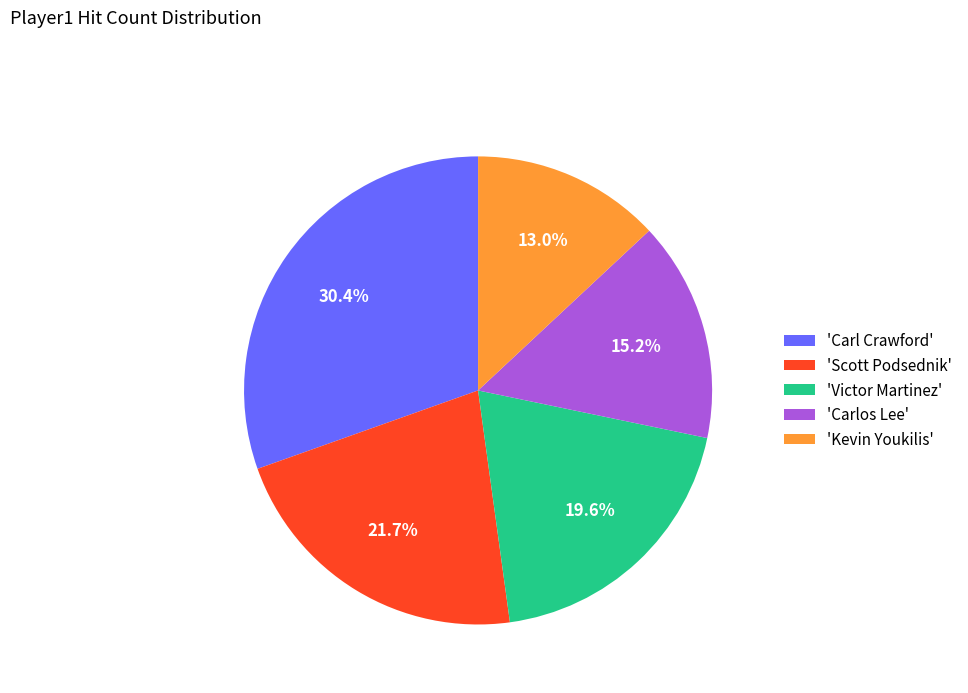

What percentage is NOT represented by 'Carlos Lee'?

84.8%